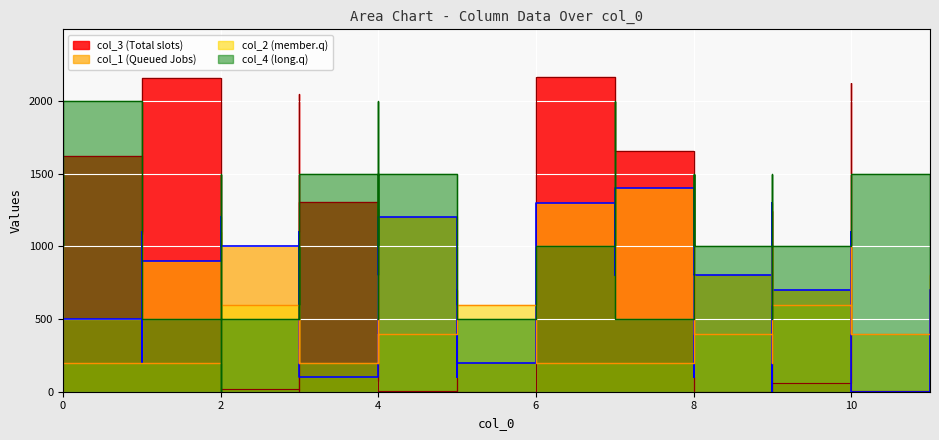

True or false: col_3 and col_2 intersect in this chart.

True